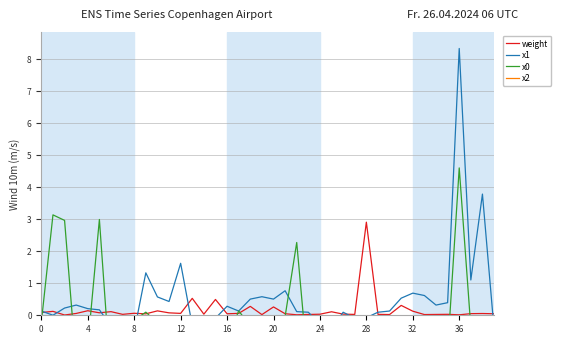

In x1, how many points are lower than both neighbors (excluding endpoints)?

11